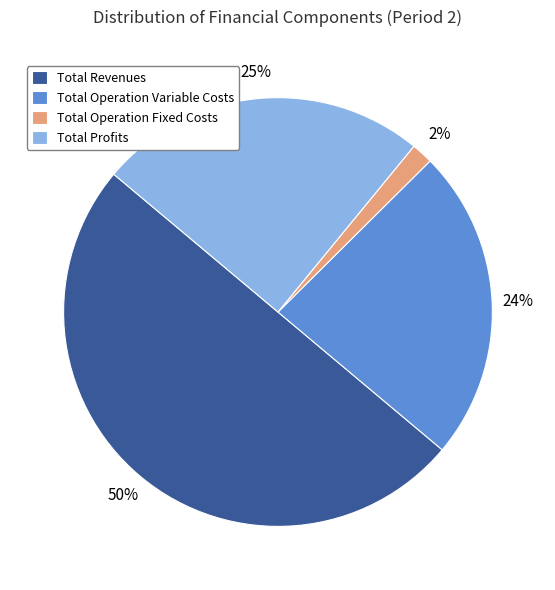

To the nearest percent, what is the average slice percentage?

25%